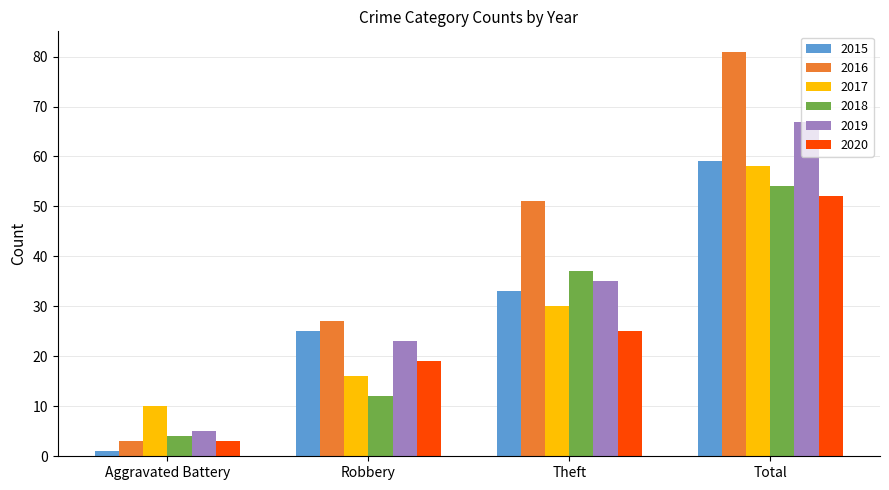

Which category has the highest value in the 2018 series?

Total